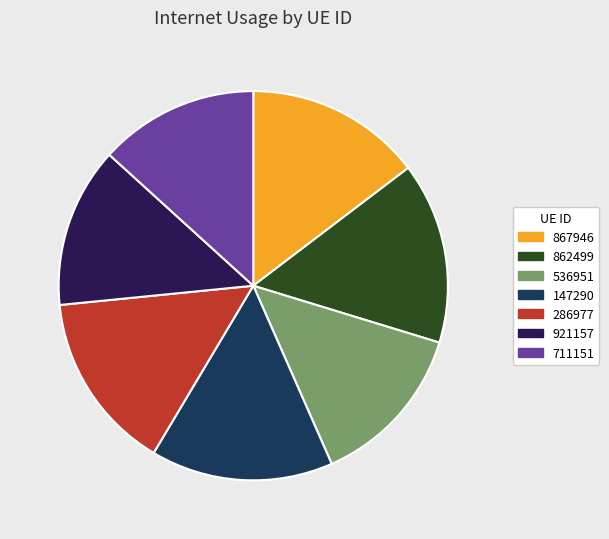

The 867946 slice represents 1% of the pie. True or false?

False